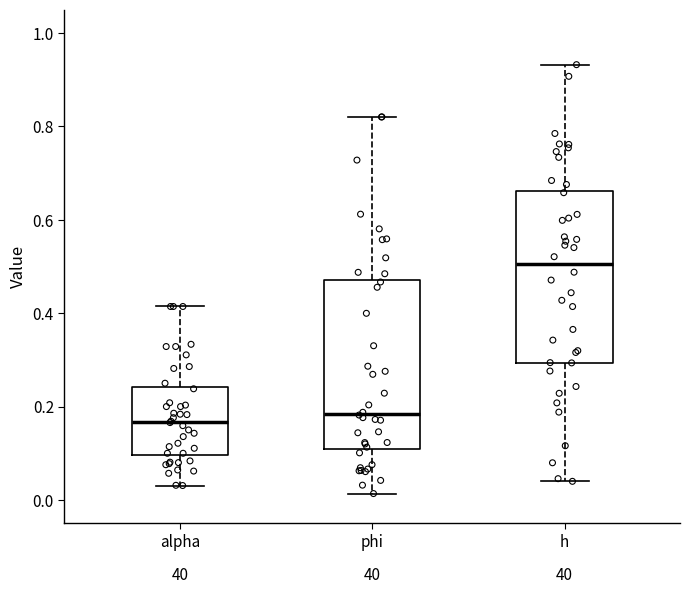

Reading left to right, transcribe this box plot: for each box, give where its median line is, the range the box spans, and where its two whiskers end, as read against the y-axis. The values are not printed on the chart, so give them approximately, as read against the axis.

alpha: median 0.16, box 0.10 to 0.24, whiskers 0.04 to 0.42
phi: median 0.18, box 0.12 to 0.48, whiskers 0.02 to 0.82
h: median 0.50, box 0.30 to 0.66, whiskers 0.04 to 0.94